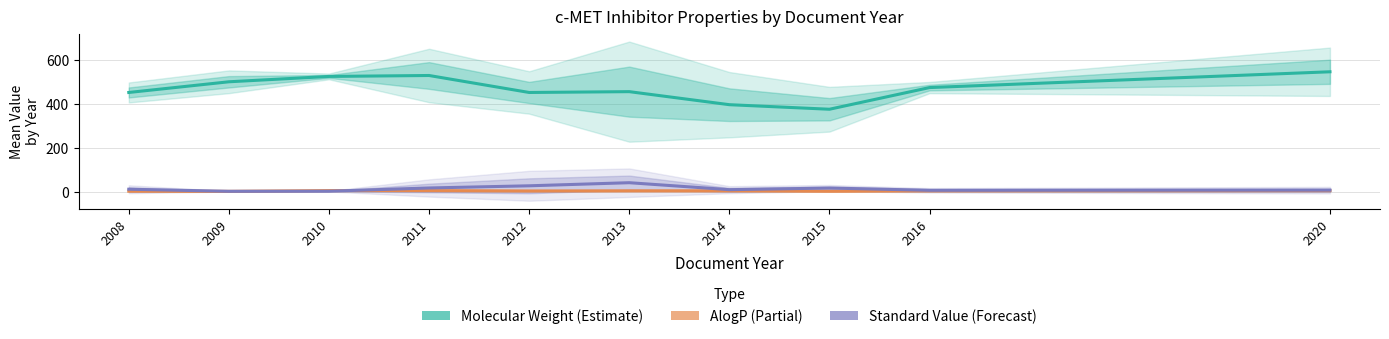

True or false: Standard Value (Forecast) and Molecular Weight (Estimate) intersect in this chart.

False